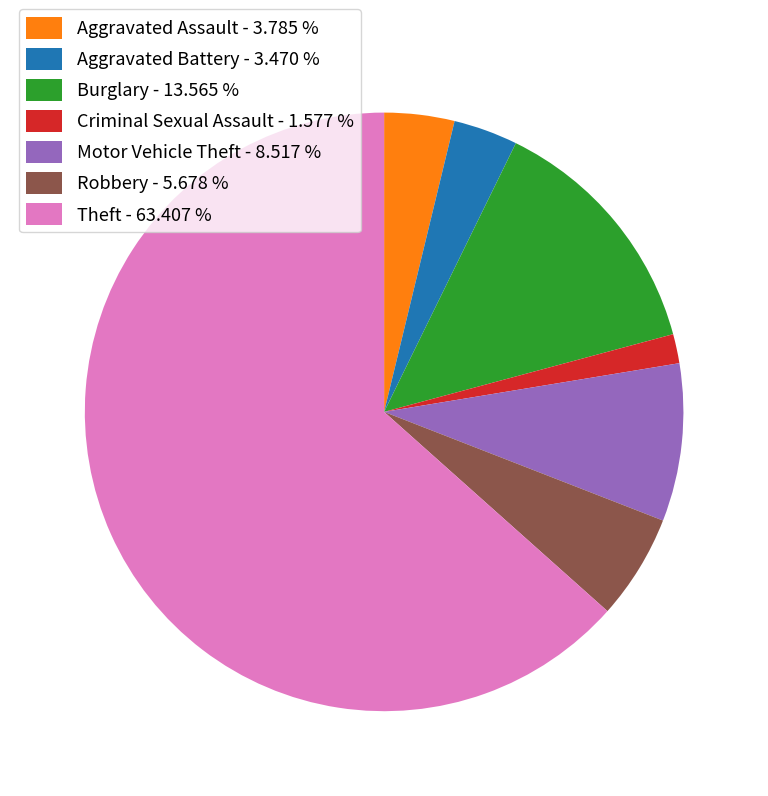

Is the sum of Burglary and Motor Vehicle Theft greater than half?

No